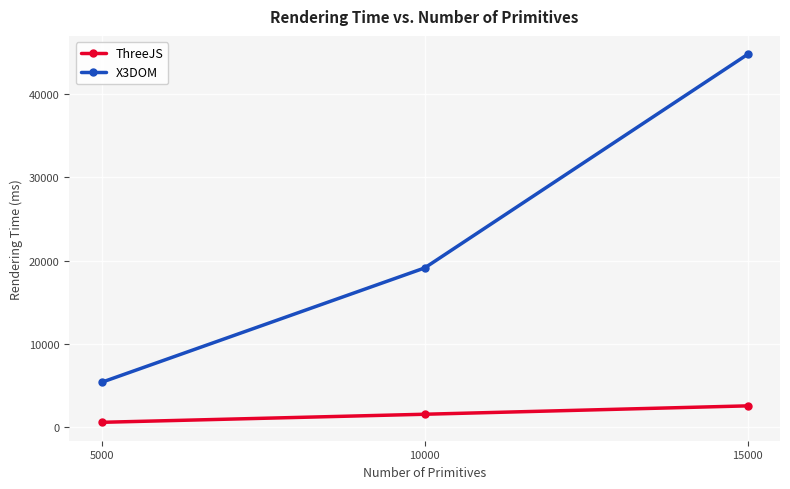

Which category has the highest value across all series?

15000